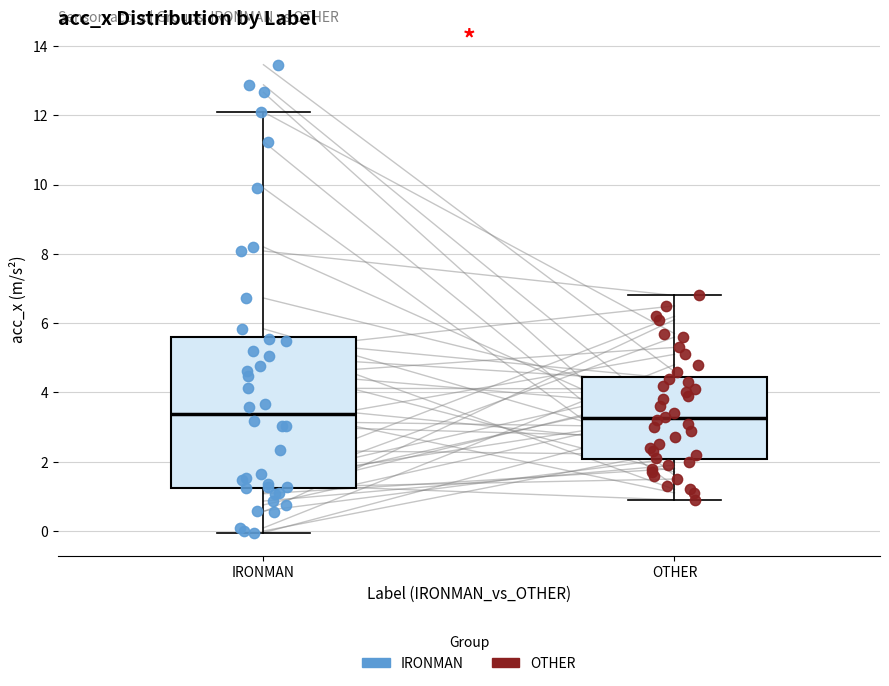

Reading left to right, read every box against the y-axis: the position of its median line, the range the box covers, and the ends of its whiskers. The values are not printed on the chart, so give them approximately, as read against the axis.

IRONMAN: median 3.4, box 1.2 to 5.6, whiskers 0.0 to 12.0
OTHER: median 3.2, box 2.0 to 4.4, whiskers 1.0 to 6.8